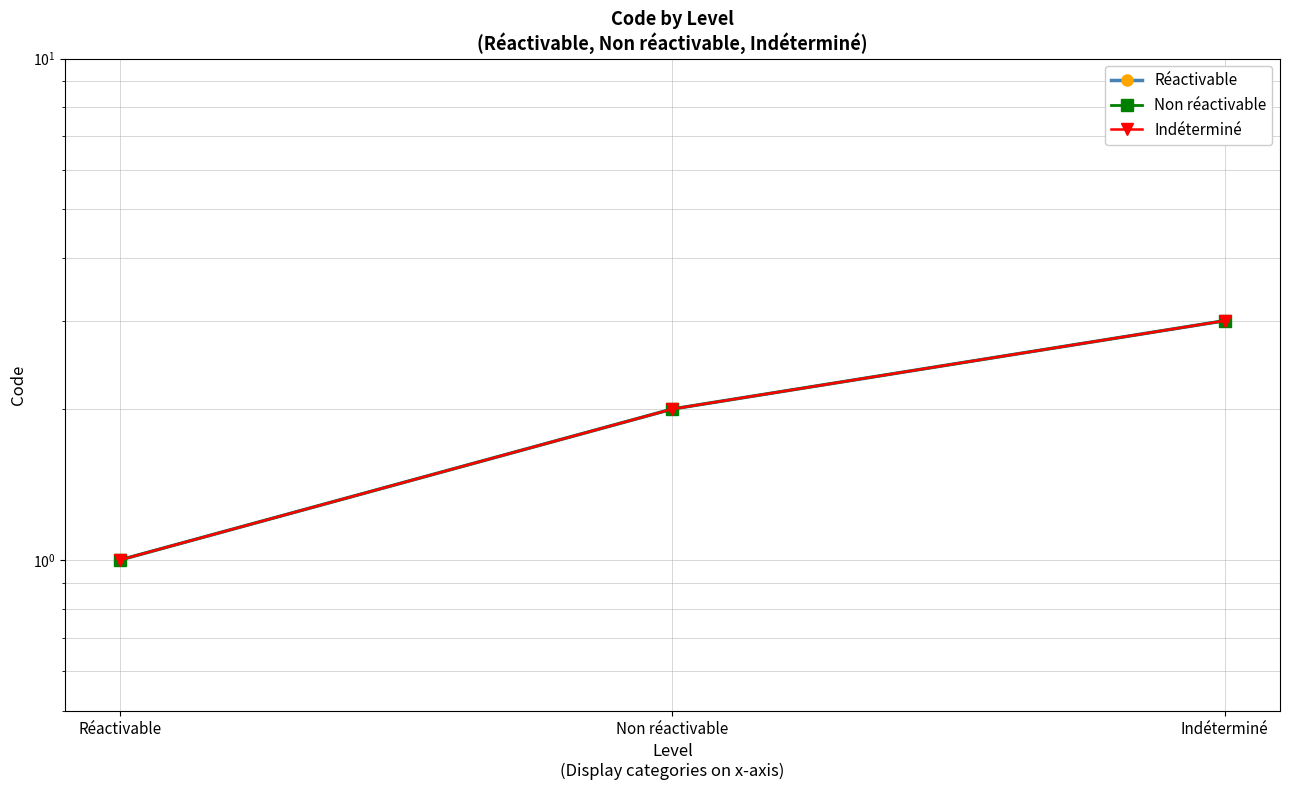

What is the difference between the maximum and minimum values in the Non réactivable series?

2